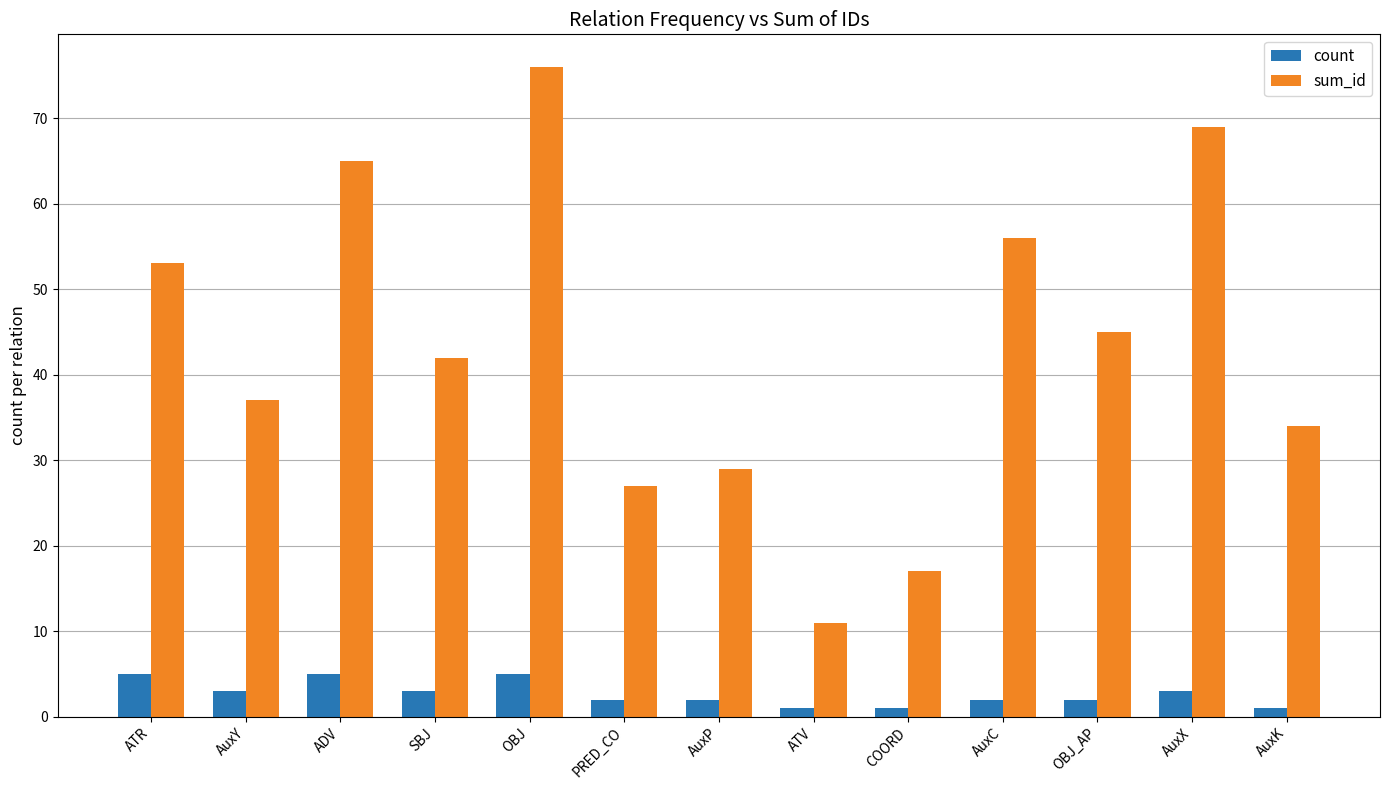

What is the difference between the count values at SBJ and OBJ?

2